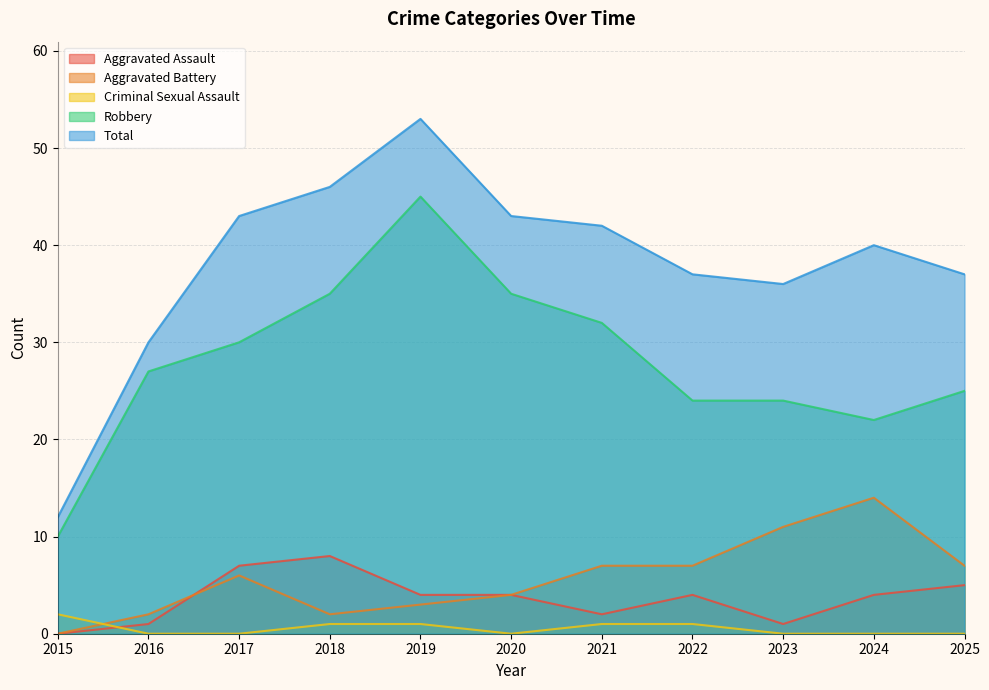

Which series changed the most between 2023 and 2024?

Total